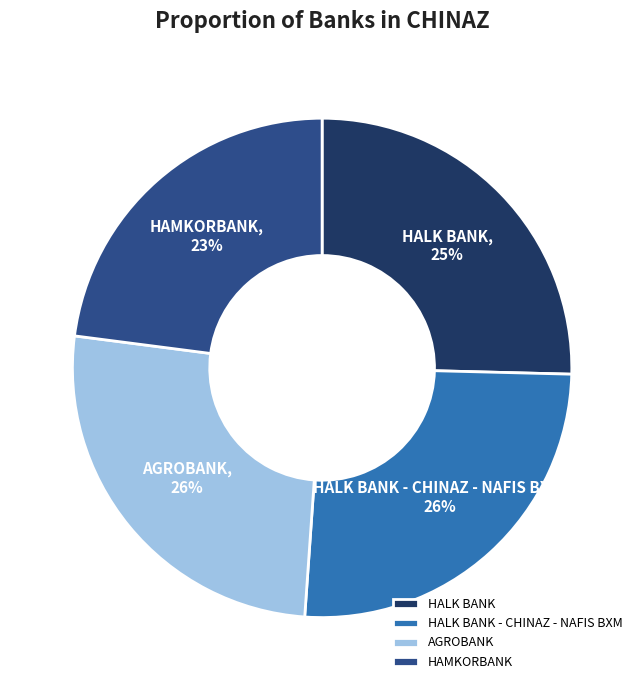

True or false: HALK BANK accounts for 15% of the total.

False